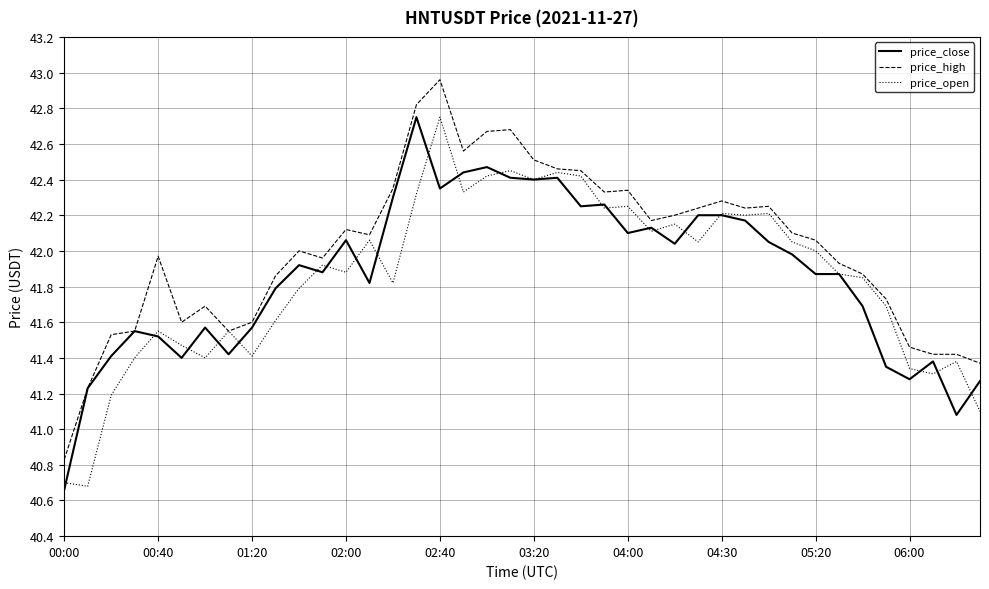

Which series has the largest total across all categories?

price_high